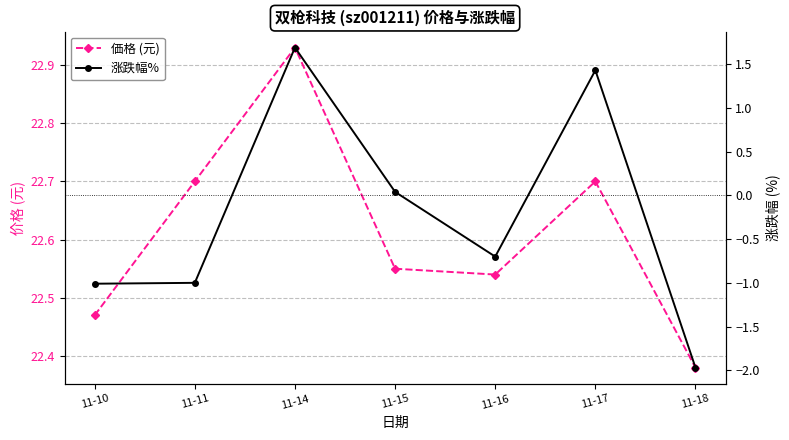

Rank the categories by 涨跌幅% value from lowest to highest.

11-18, 11-10, 11-11, 11-16, 11-15, 11-17, 11-14